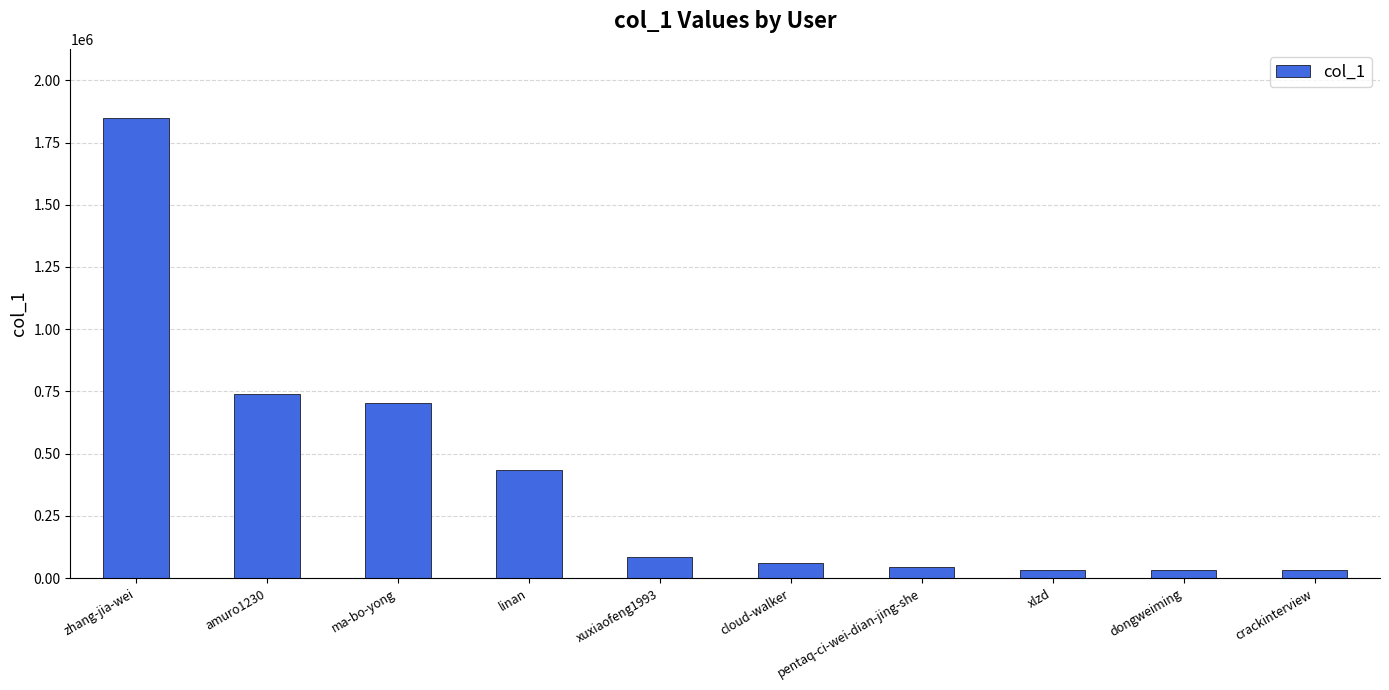

What position from the left is amuro1230?

2